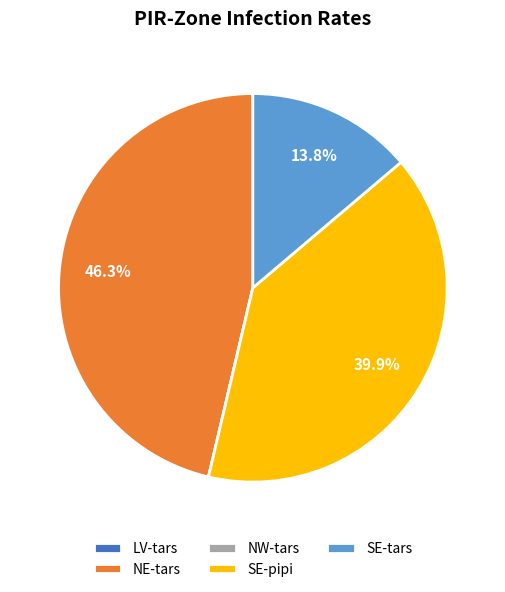

Combined, what portion of the pie is SE-pipi and NE-tars?

86.2%